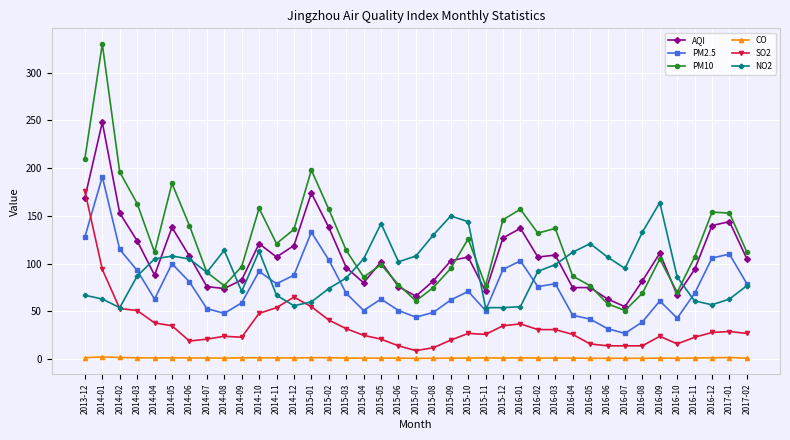

How many lines are shown in the chart?

6